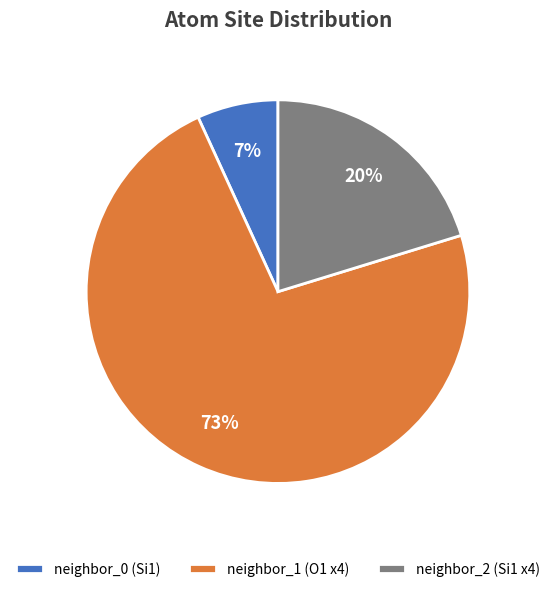

Is the sum of neighbor_1 (O1 x4) and neighbor_0 (Si1) greater than half?

Yes